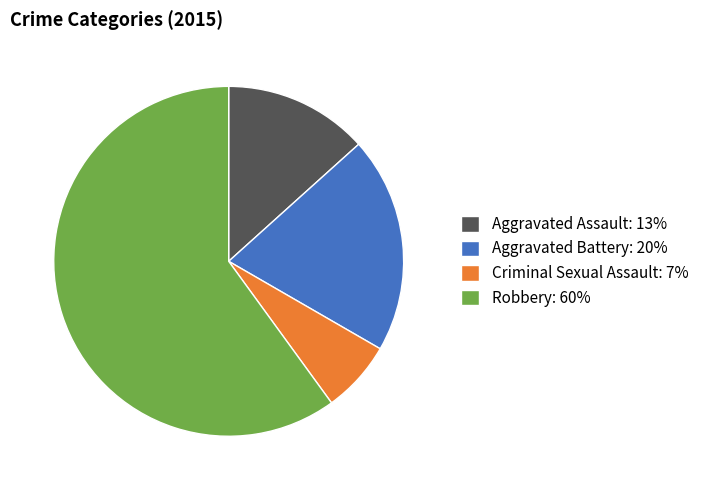

Between Aggravated Battery and Aggravated Assault, which is larger?

Aggravated Battery